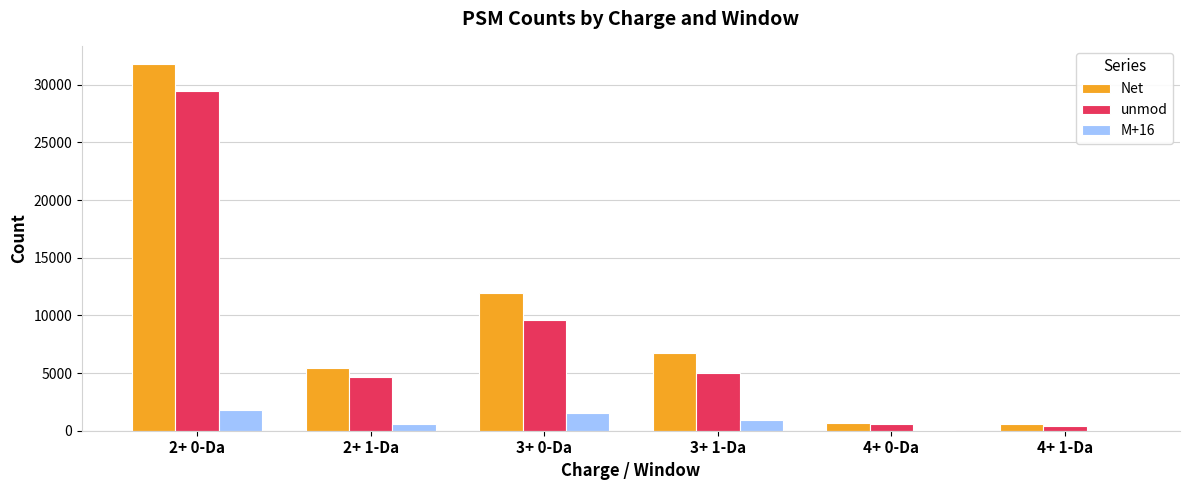

What is the total value across all series at 3+ 1-Da?

12734